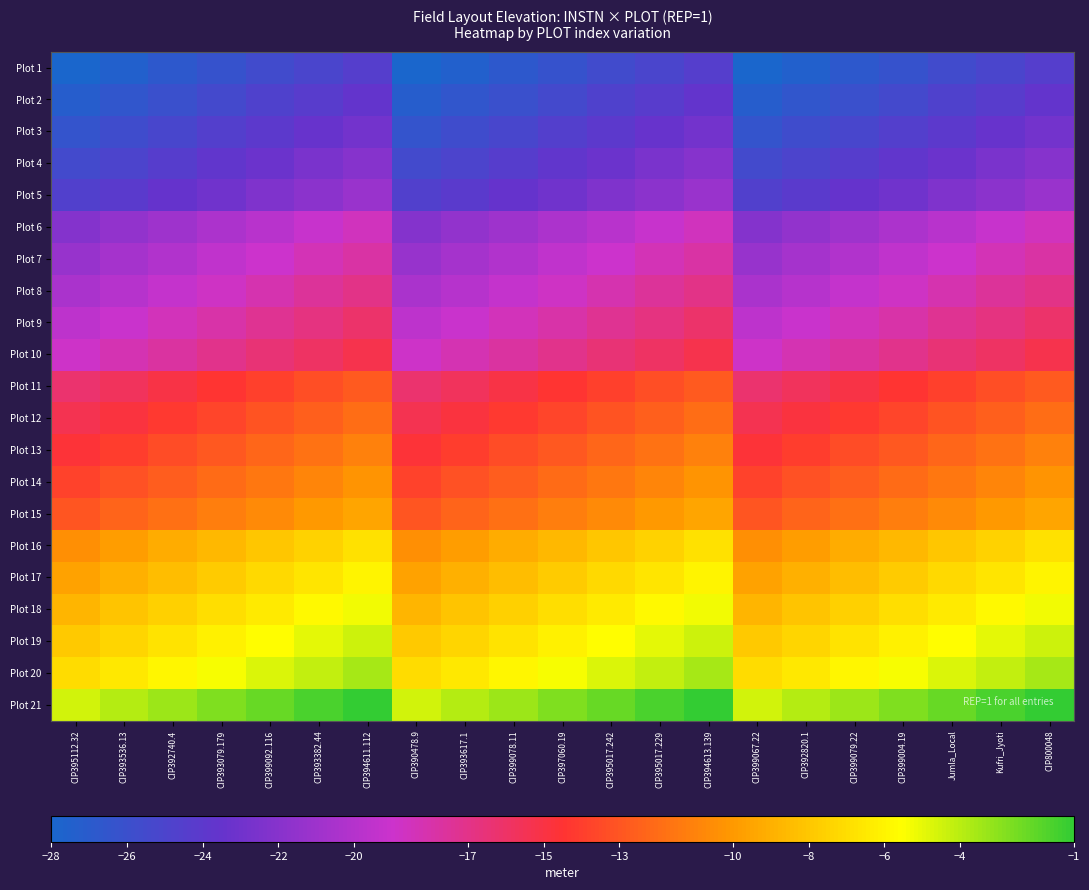

What is the minimum value shown in the chart?

-28.0